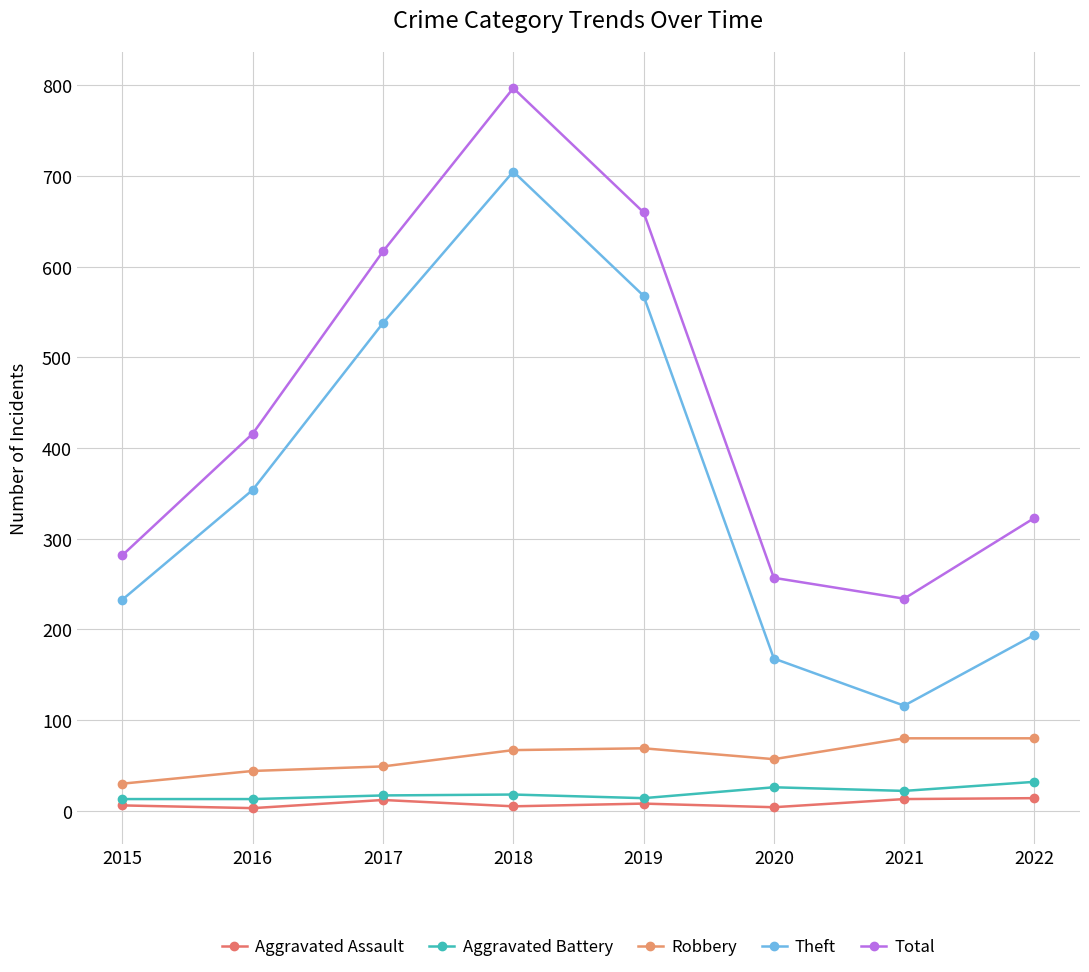

How many interior local peaks does the Robbery series have?

1